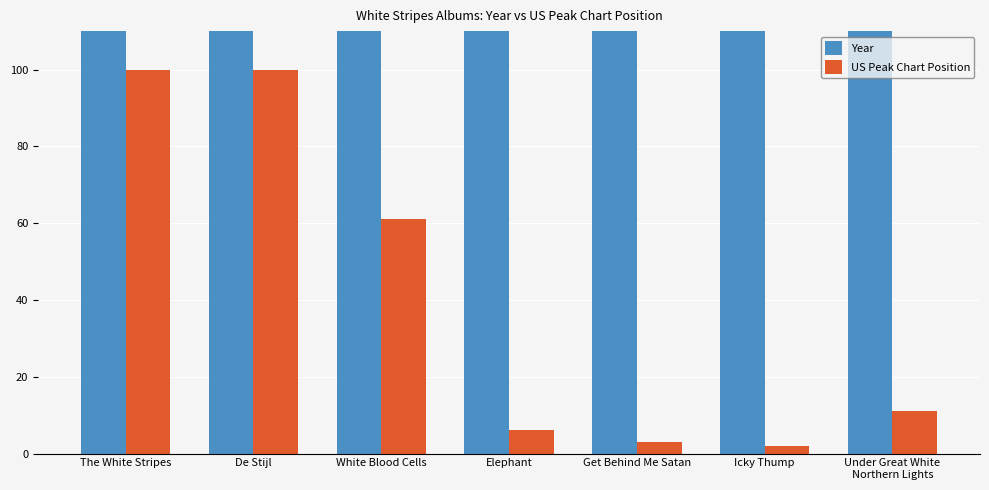

How many values in the Year series are below 2003?

3